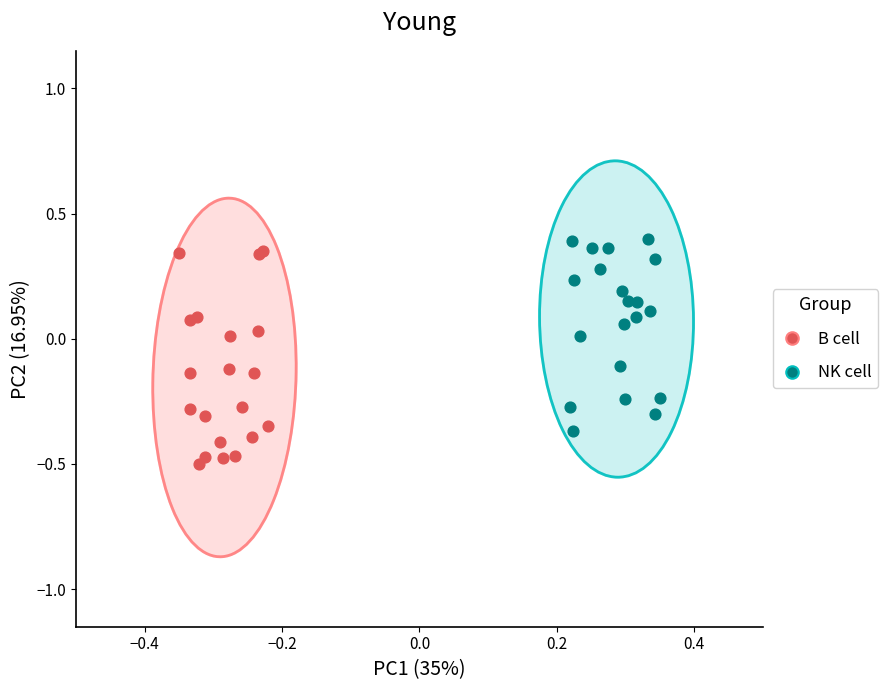

Which series reaches the minimum Y coordinate?

B cell